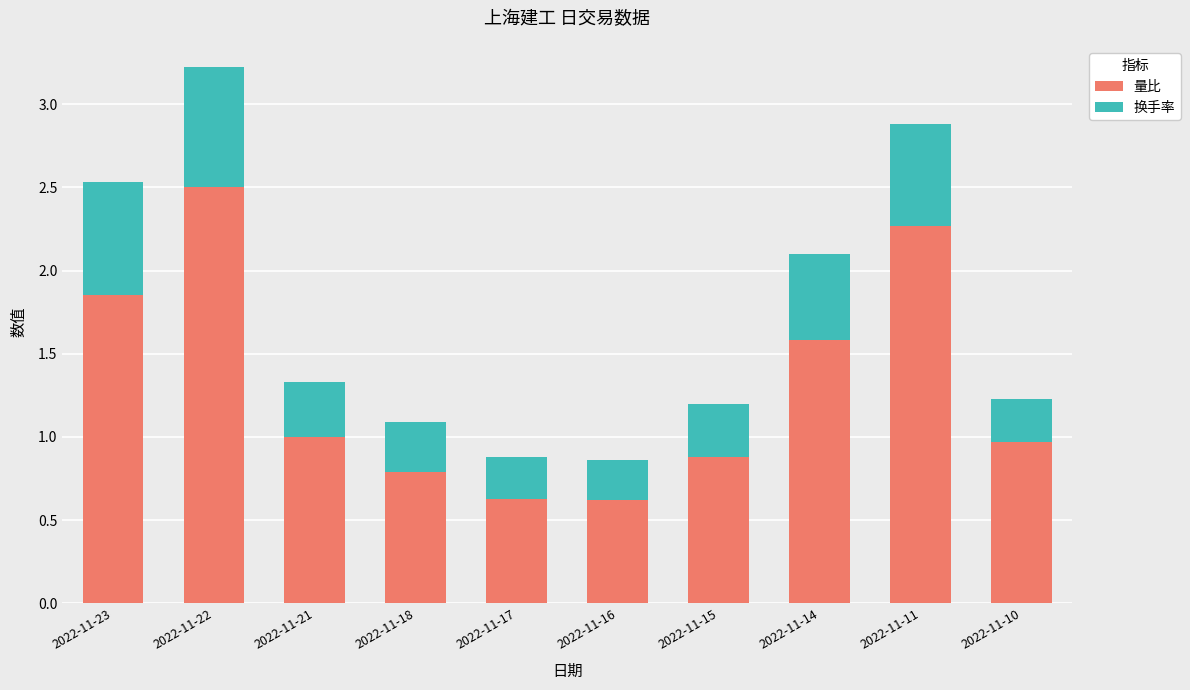

True or false: 量比 has a value of 3.6 at 2022-11-22.

False